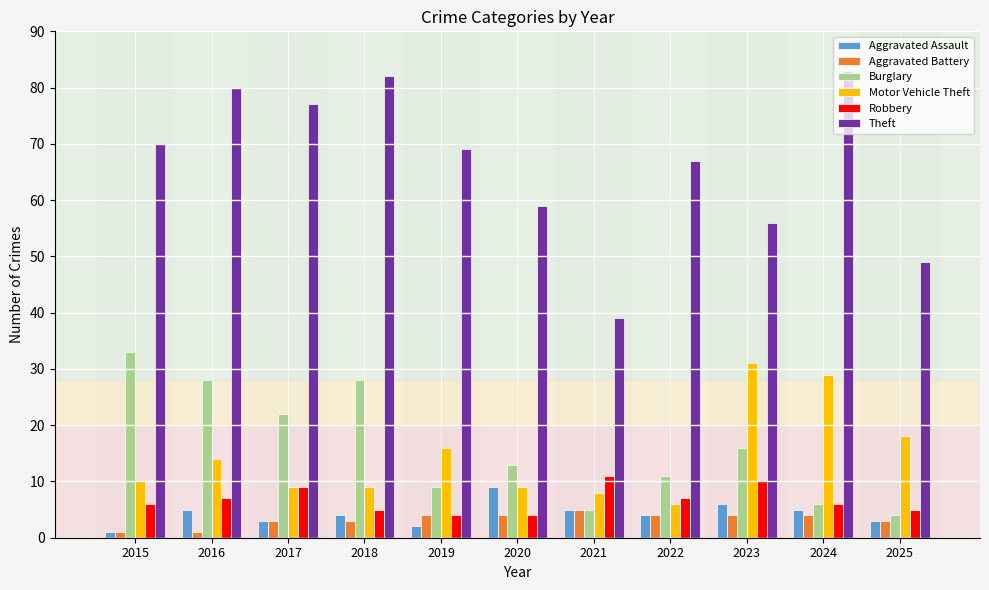

What is the highest value of the Aggravated Battery series?

5